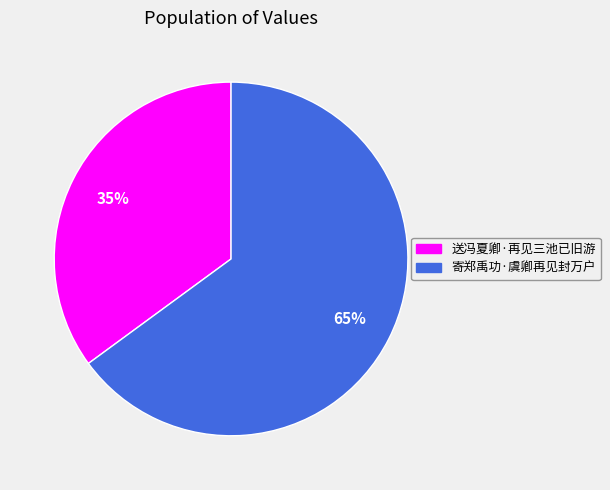

To the nearest percent, what is the difference between the 寄郑禹功·虞卿再见封万户 and 送冯夏卿·再见三池已旧游 slice percentages?

30%